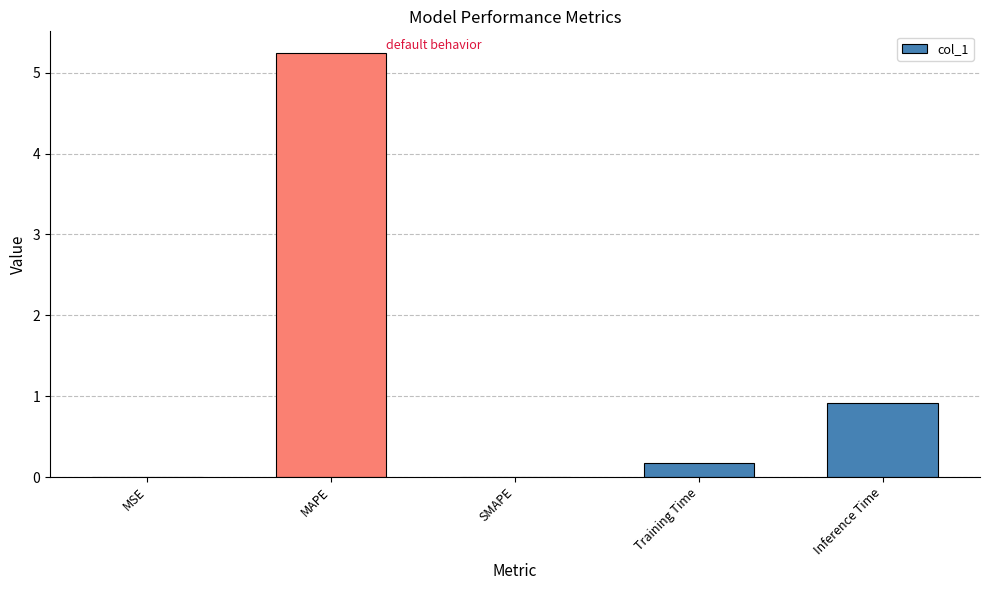

Are the bars grouped side by side (vs. stacked)?

No